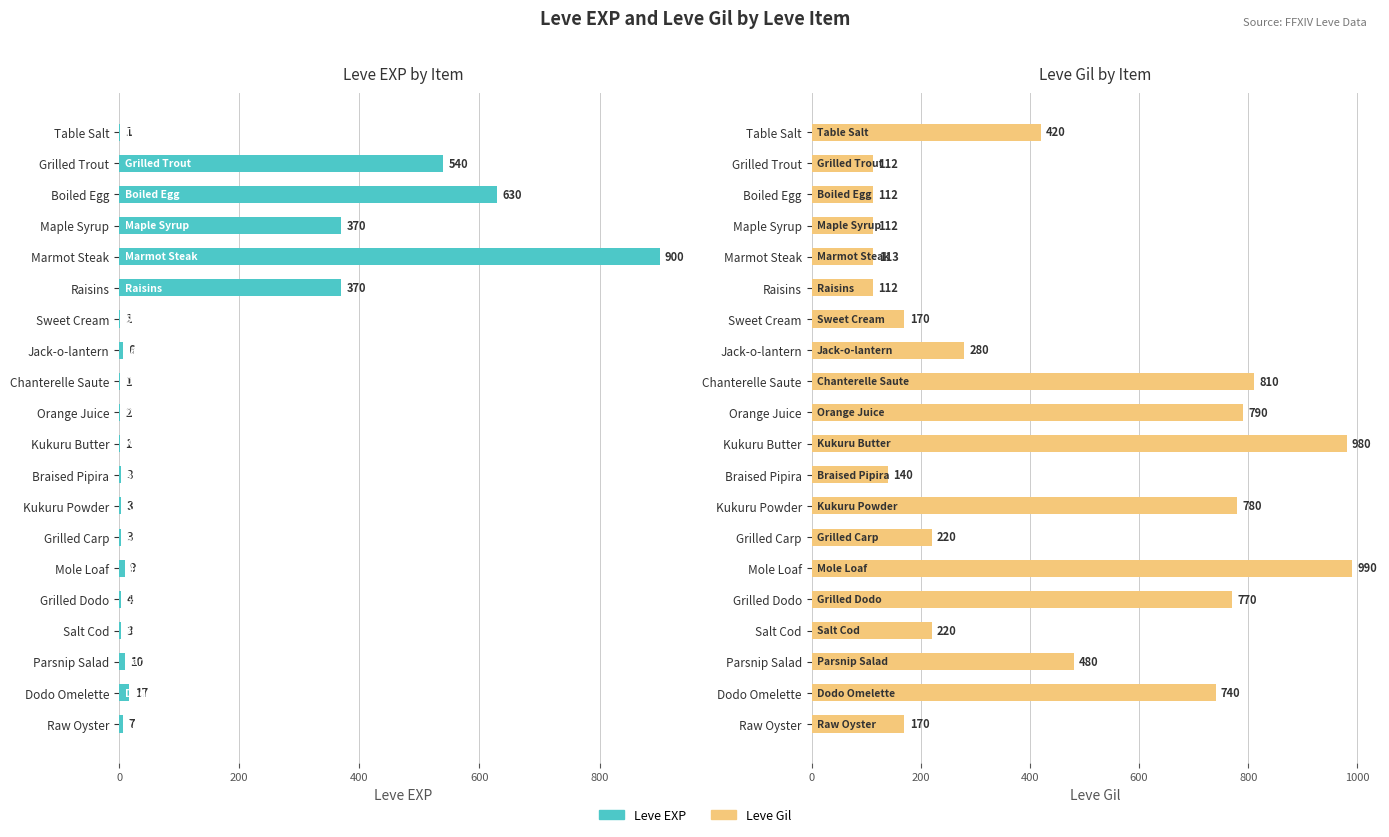

The value of Leve Gil at Grilled Trout is 193. True or false?

False